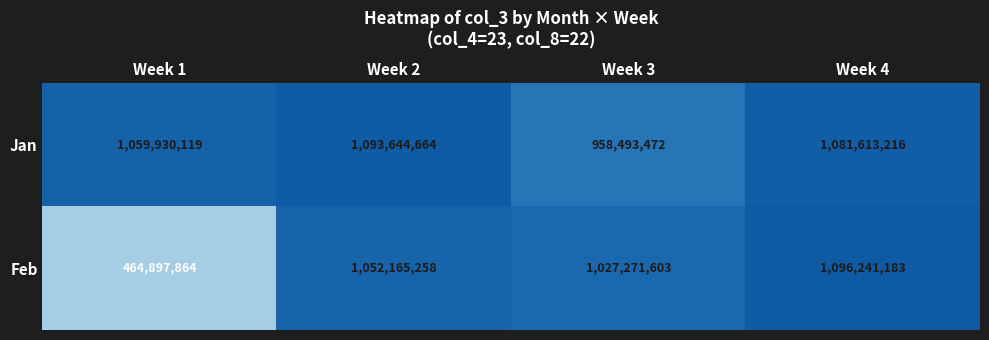

What is the total value across all series at Week 1?

1524827983